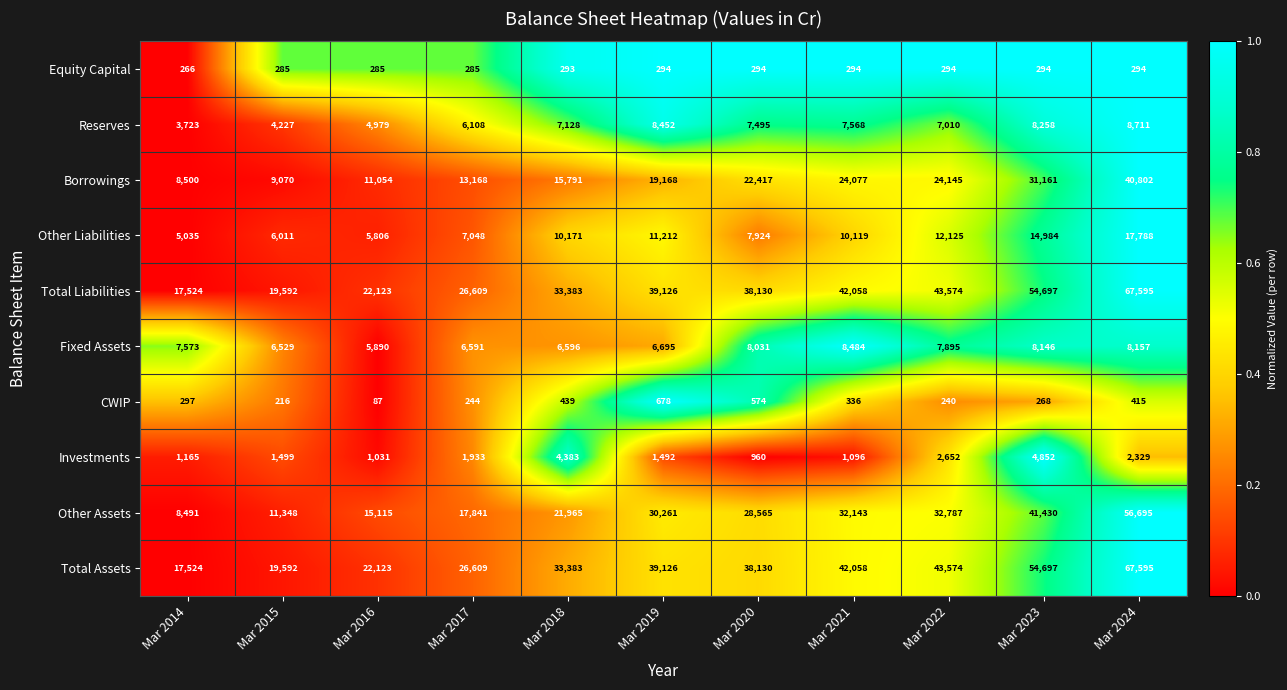

At which category does the chart reach its peak across all series?

Mar 2024